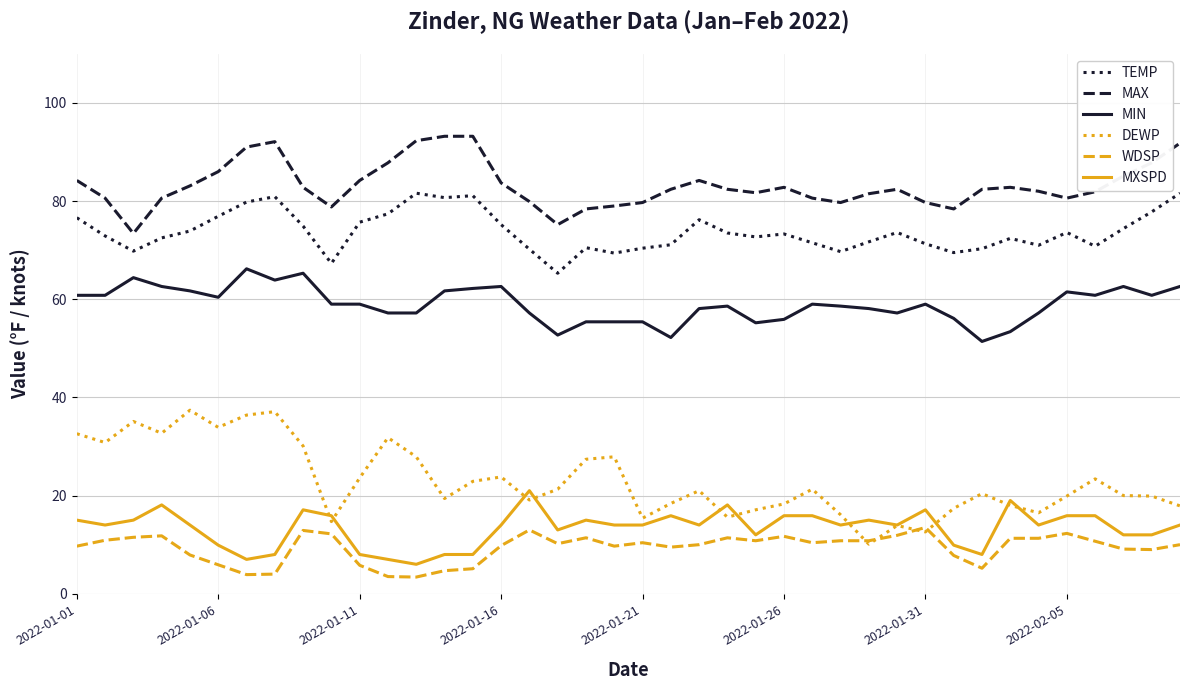

What is the smallest value displayed?

3.4